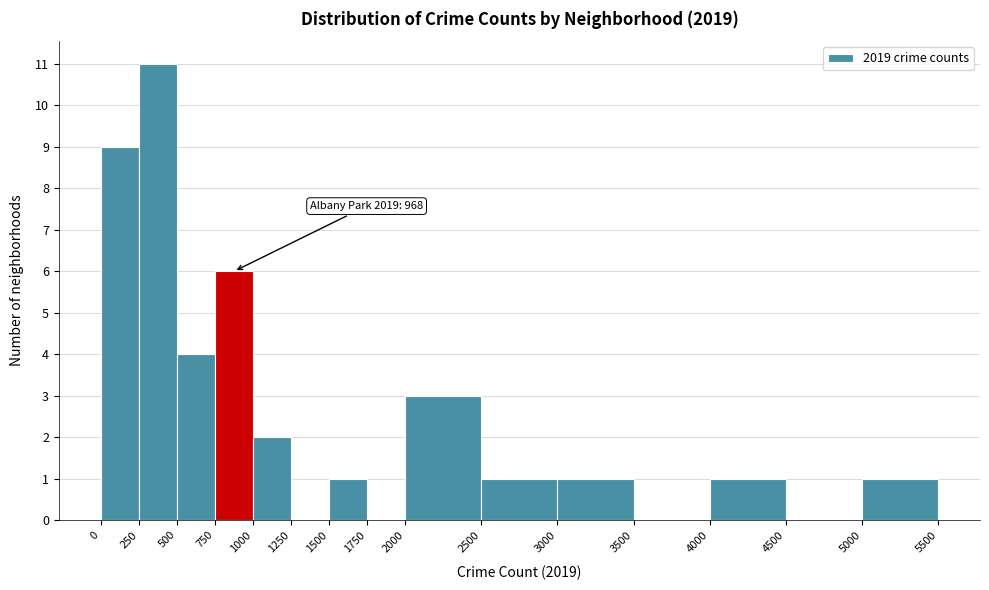

Which range on the x-axis has the tallest bar?

250 to 500